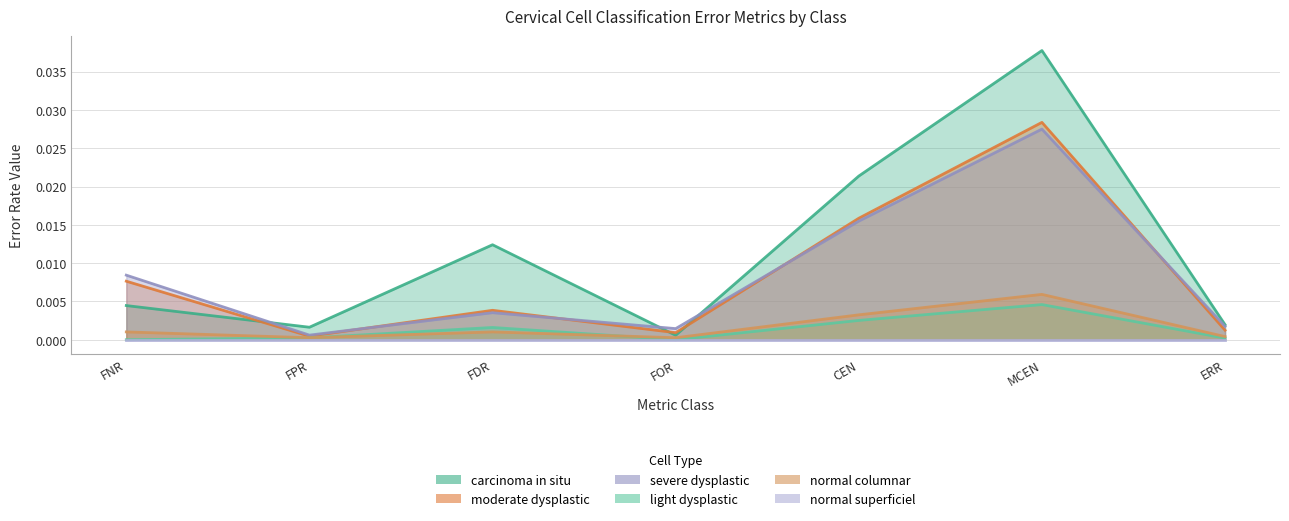

The carcinoma_in_situ series shows 0.0 at FDR. True or false?

True